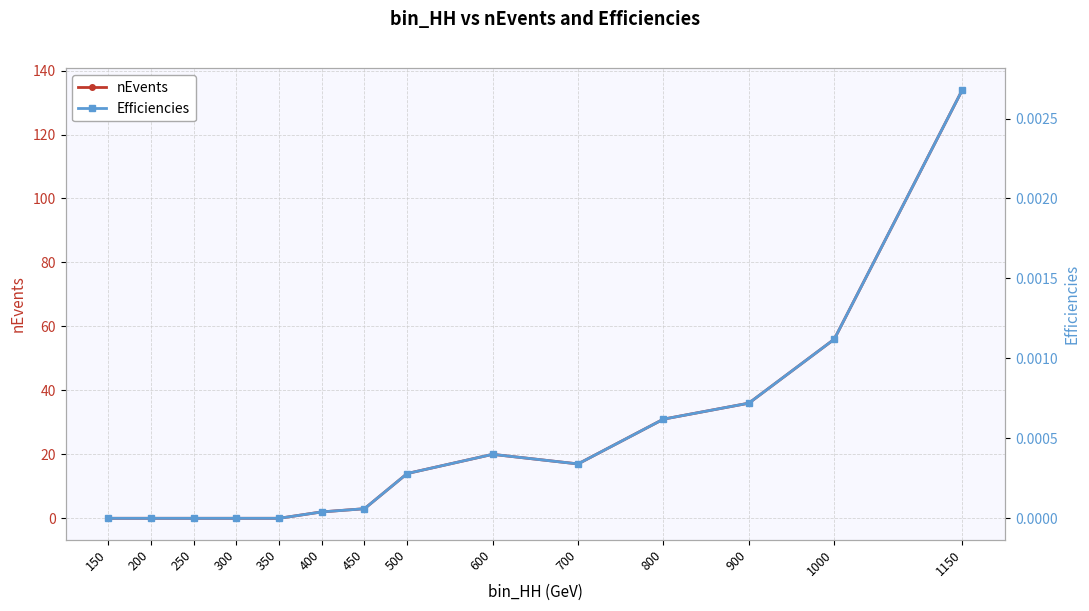

Reading left to right, transcribe all the data shown in this chart.

nEvents: 150=0.0	200=0.0	250=0.0	300=0.0	350=0.0	400=2.0	450=3.0	500=14.0	600=20.0	700=17.0	800=31.0	900=36.0	1000=56.0	1150=134.0
Efficiencies: 150=0.0	200=0.0	250=0.0	300=0.0	350=0.0	400=0.0	450=0.0	500=0.0	600=0.0	700=0.0	800=0.0	900=0.0	1000=0.0	1150=0.0